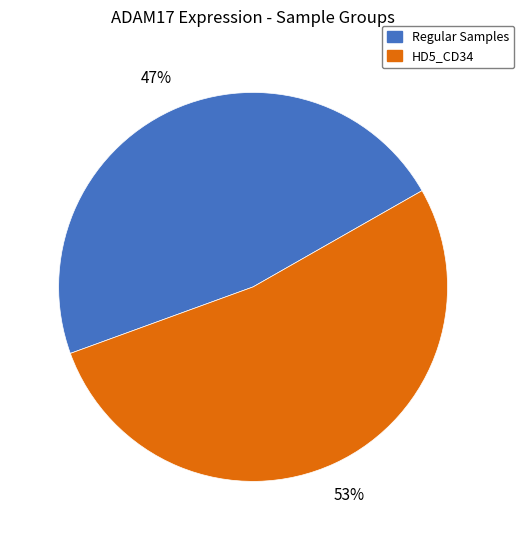

True or false: HD5_CD34 accounts for 53% of the total.

True